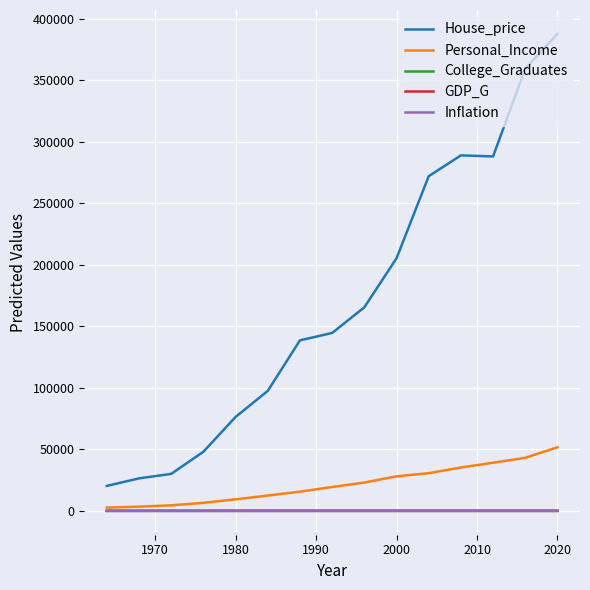

What is the difference between the maximum and minimum values in the Personal_Income series?

49077.0